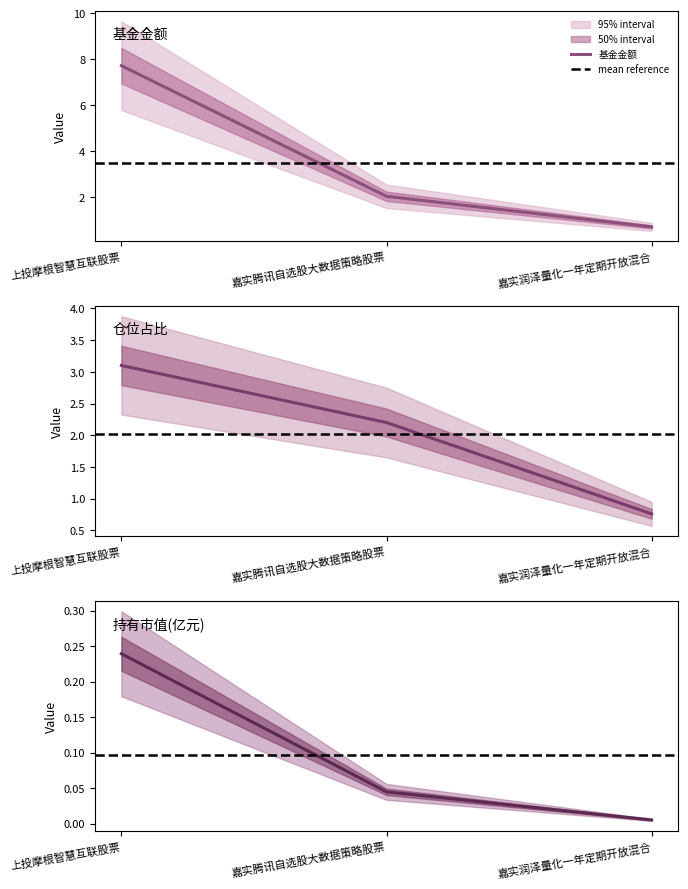

Between 嘉实润泽量化一年定期开放混合 and 嘉实腾讯自选股大数据策略股票, which is larger?

嘉实腾讯自选股大数据策略股票